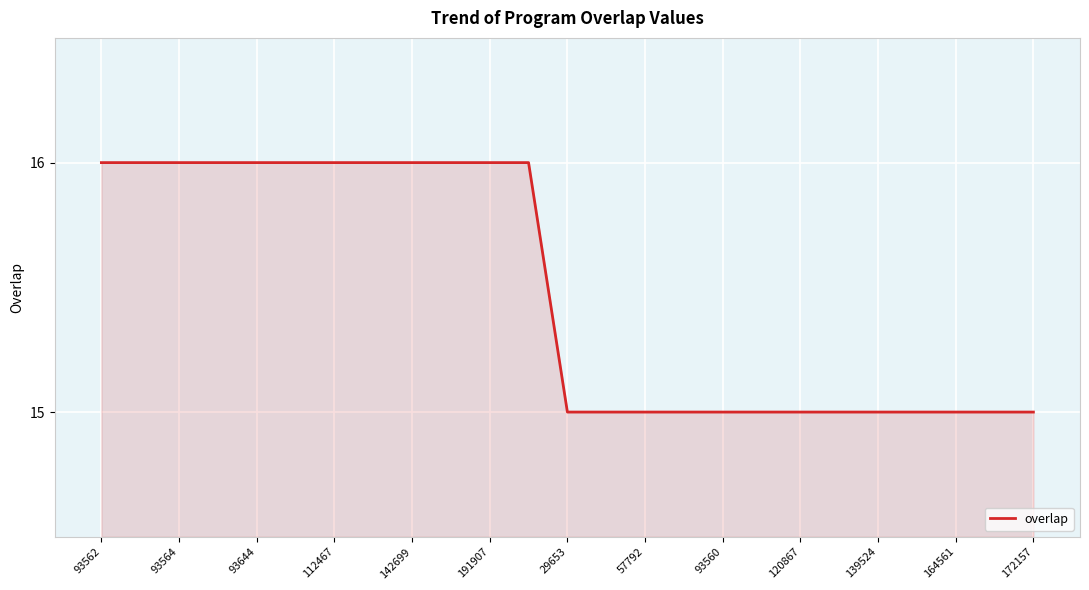

Count the number of categories in the chart.

25